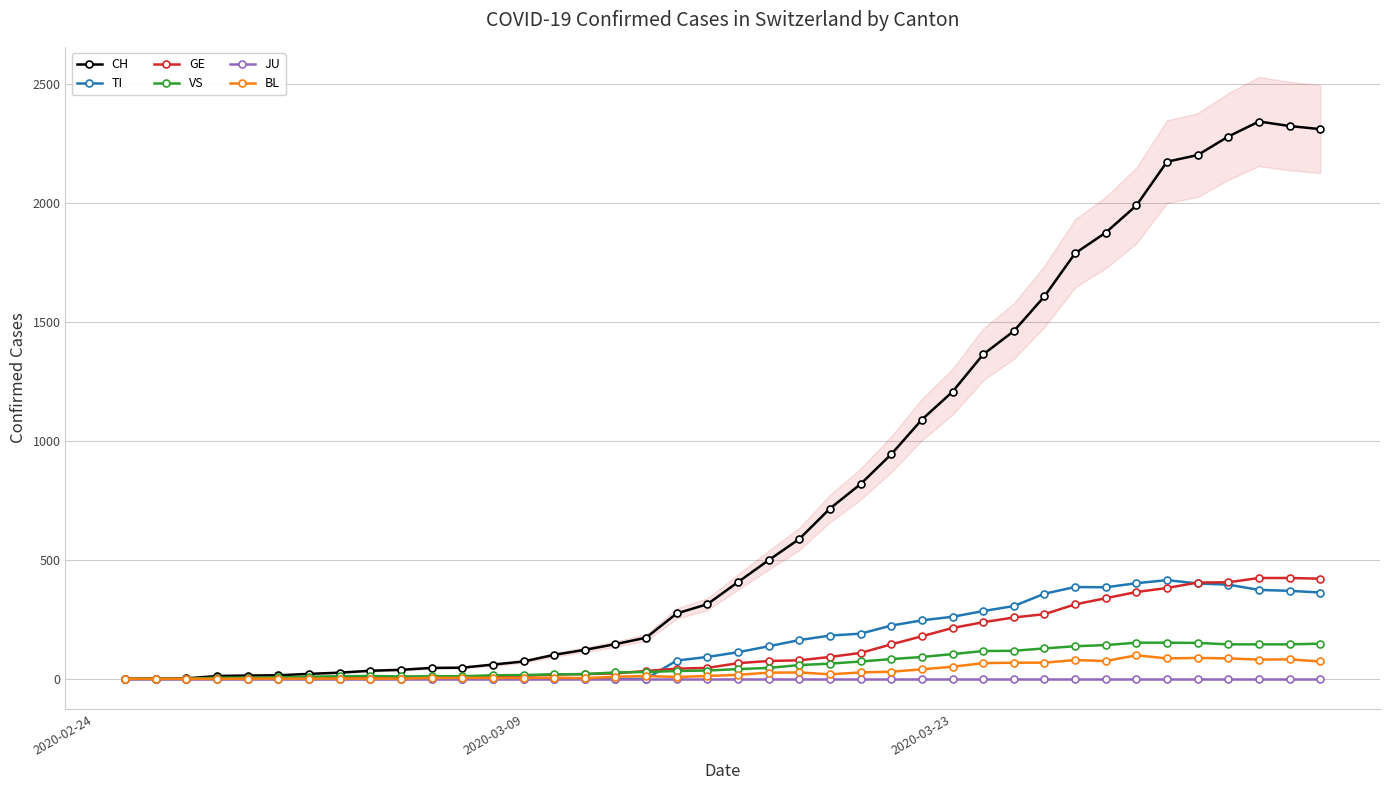

What is the maximum value for BL?

99